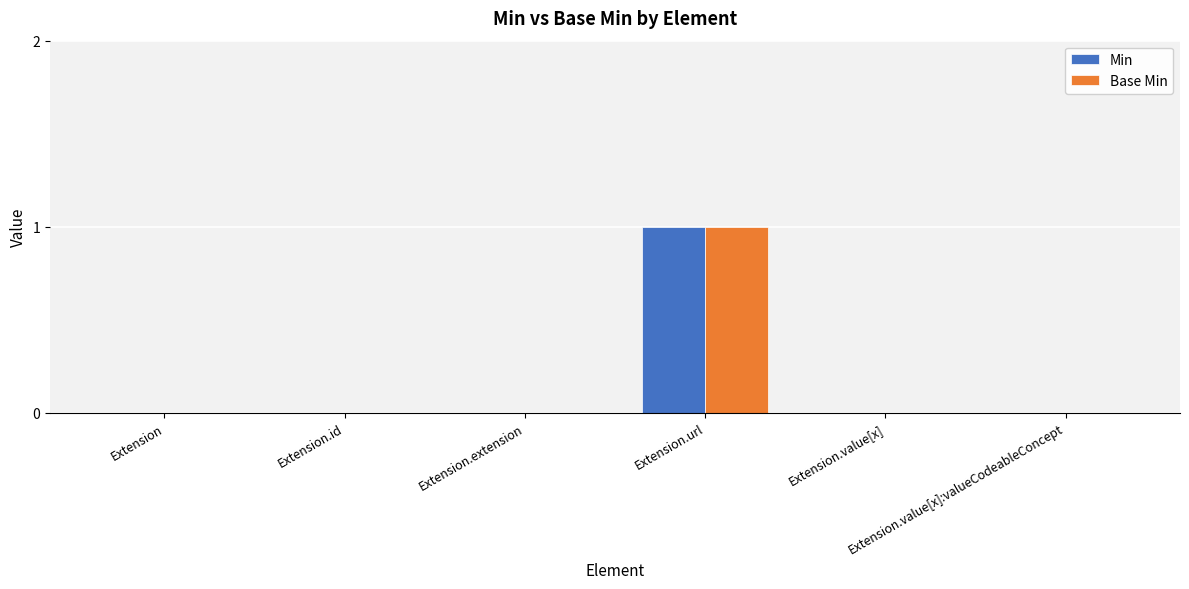

Does the chart contain stacked bars?

No